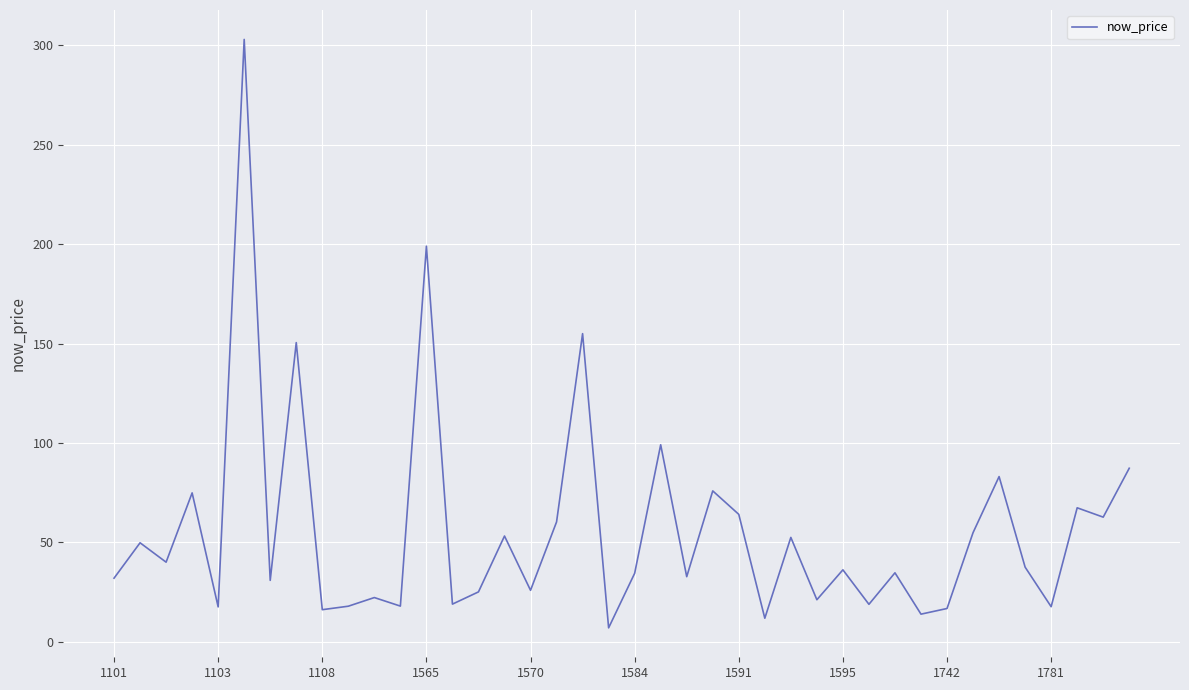

What is the greatest value displayed?

303.0